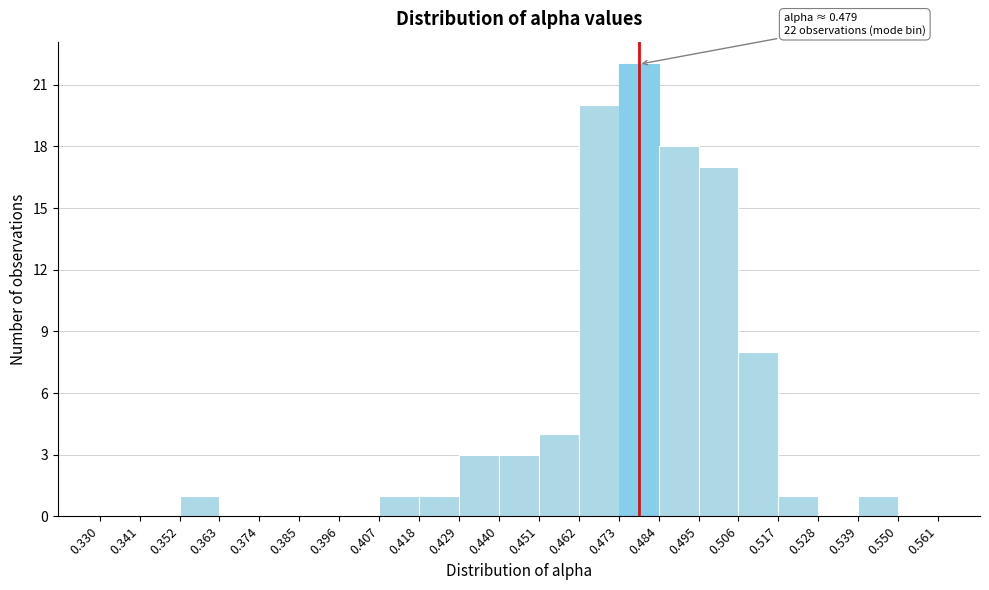

Which range on the x-axis has the tallest bar?

0.473 to 0.484